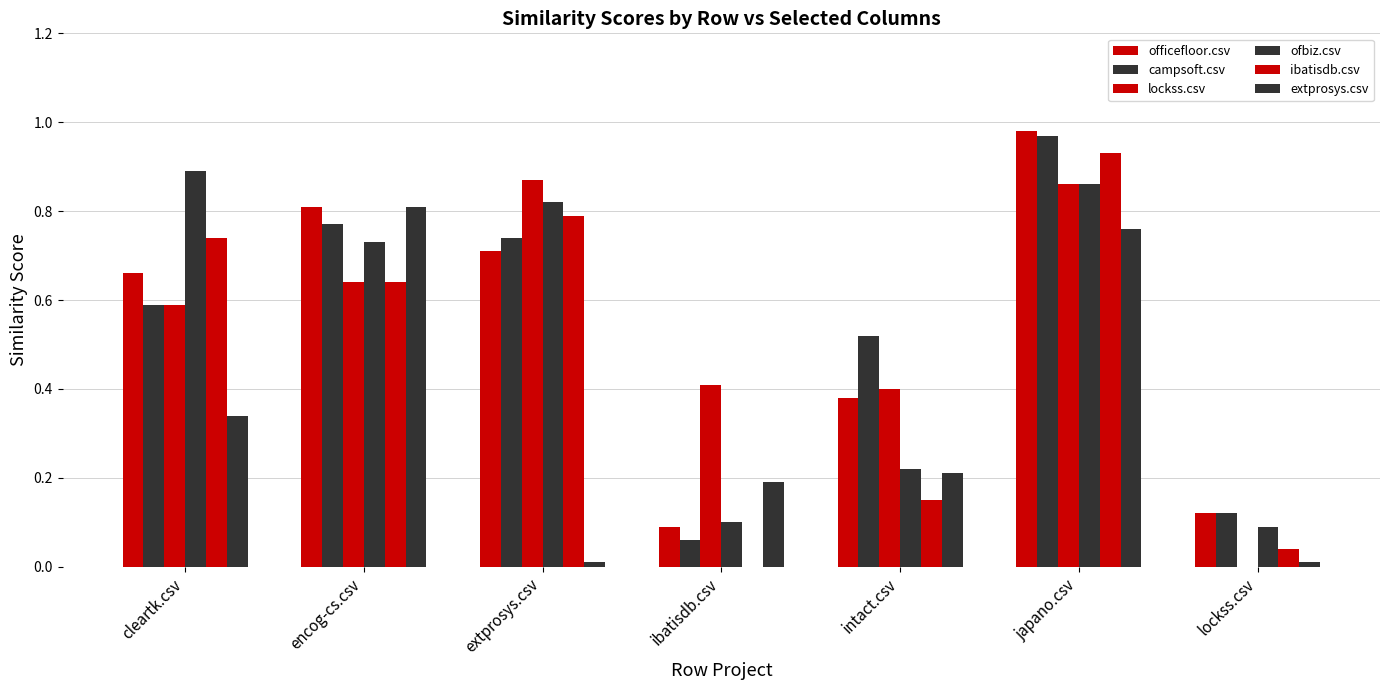

At encog-cs.csv, list the series in order from smallest to largest.

lockss.csv, ibatisdb.csv, ofbiz.csv, campsoft.csv, officefloor.csv, extprosys.csv